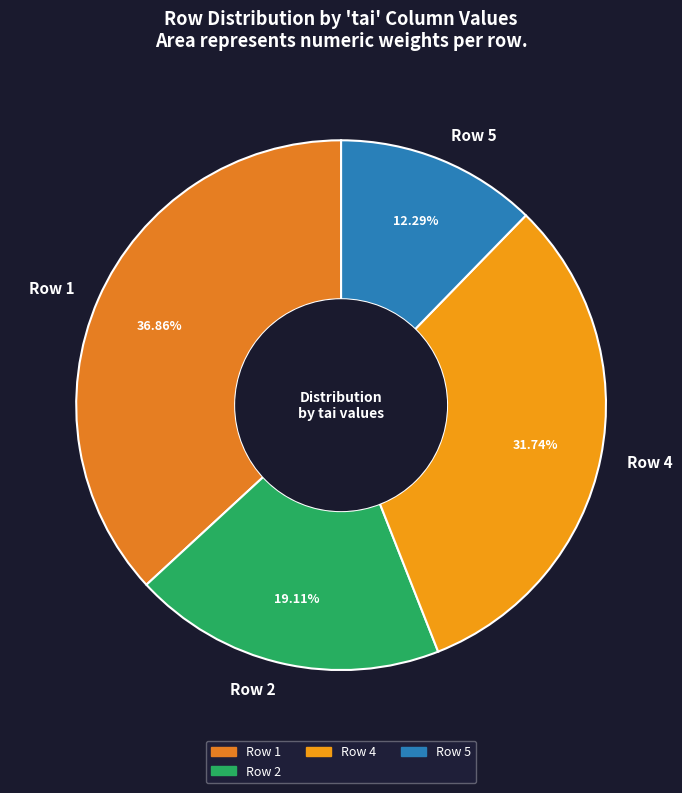

How many segments does this pie chart have?

4